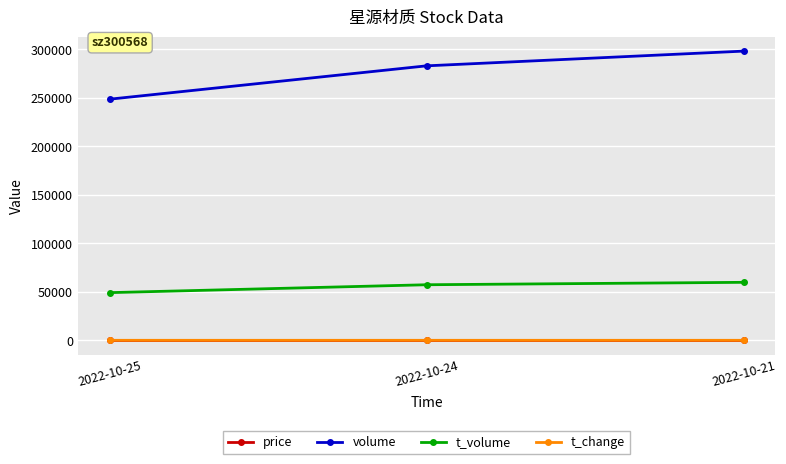

What is the sum of the t_change values at 2022-10-21 and 2022-10-25?

4.8